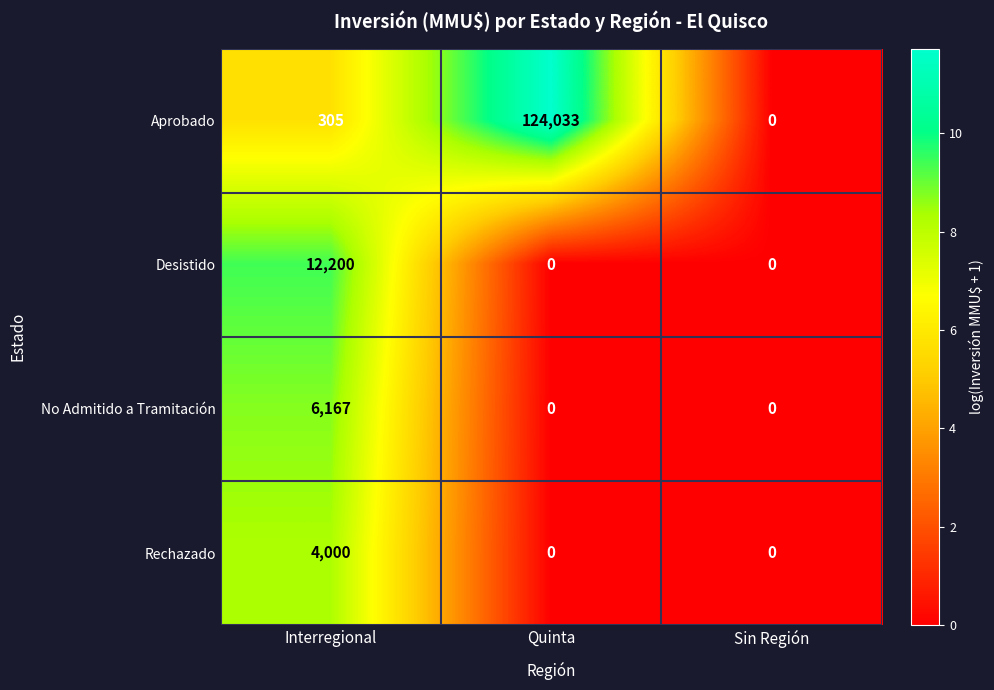

List the series in order of their peak value, highest first.

Aprobado, Desistido, No Admitido a Tramitación, Rechazado